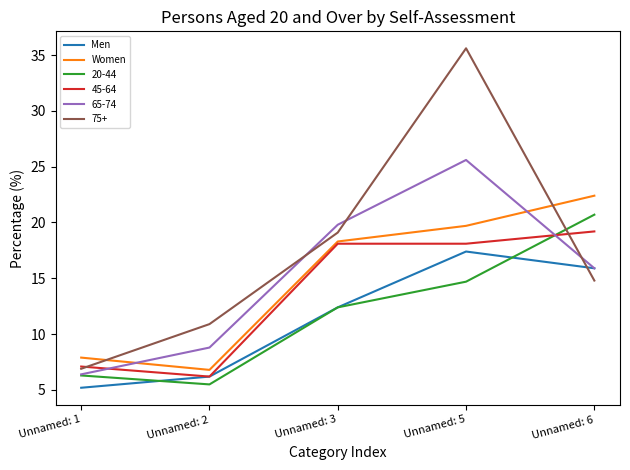

What is the total value across all series at Unnamed: 6?

108.9